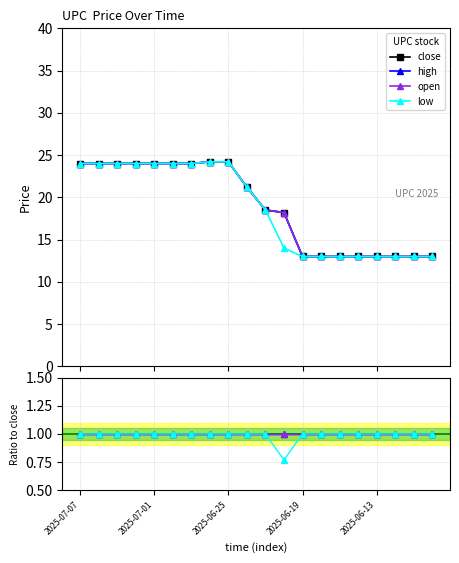

At which label does low first exceed 21?

2025-07-07